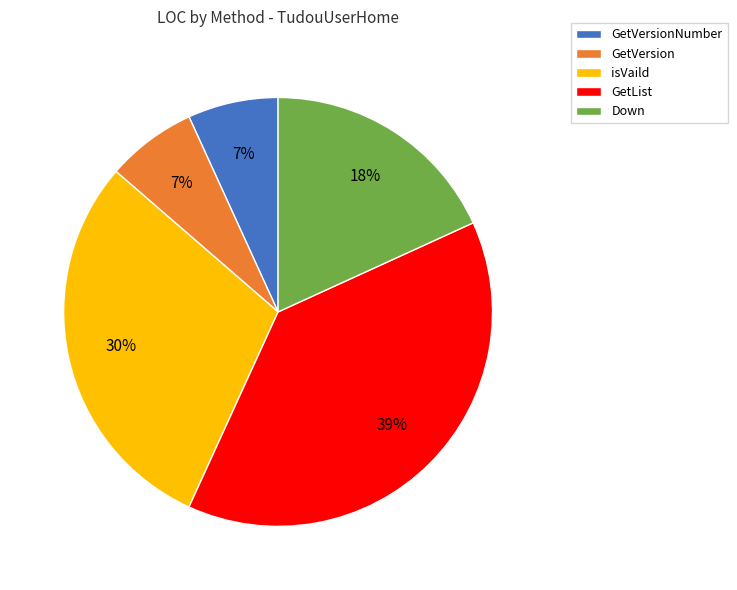

To the nearest percent, what is the average slice percentage?

20%